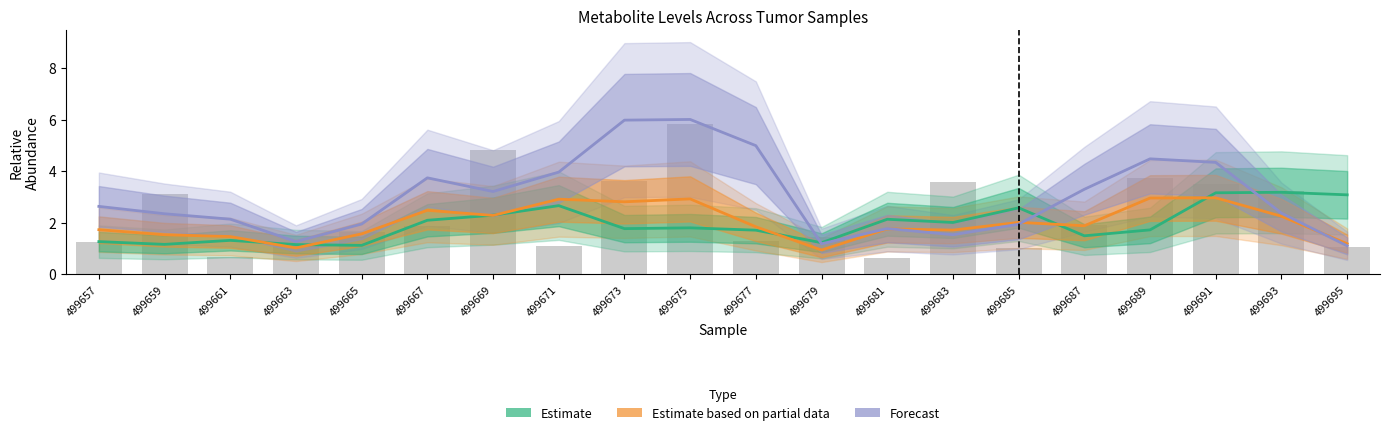

What value does the 1-methylnicotinamide (Estimate) series have at 499681?

2.1